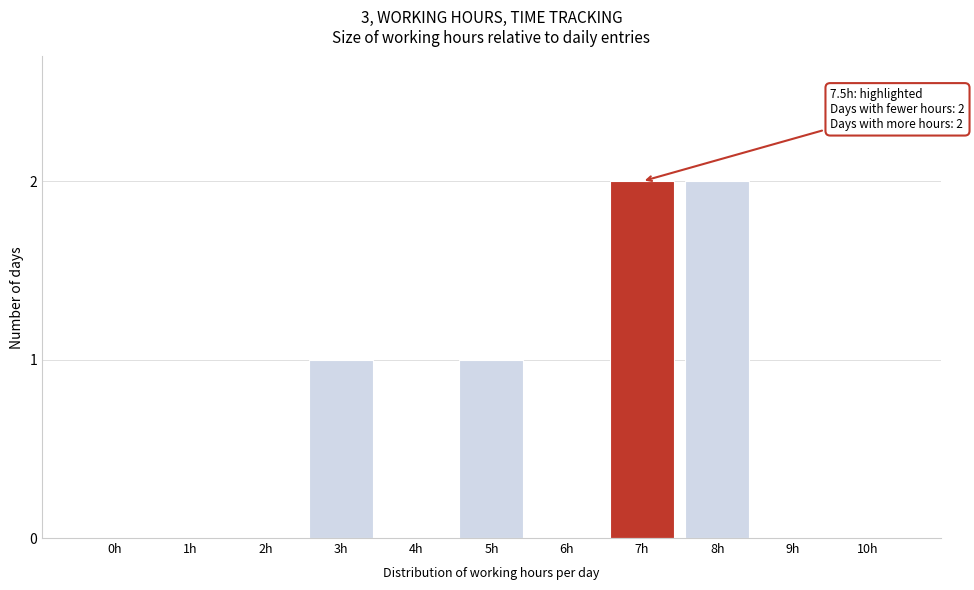

Reading left to right, what are all the values shown in this chart?

0h=0	1h=0	2h=0	3h=1	4h=0	5h=1	6h=0	7h=2	8h=2	9h=0	10h=0